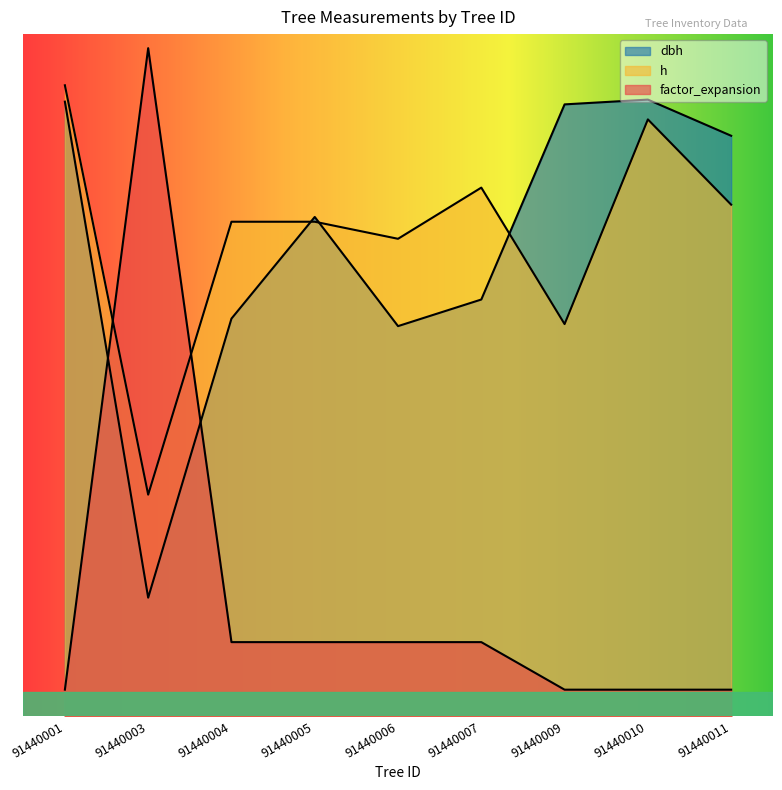

What is the value of the h point at the 1st from the left?

129.5